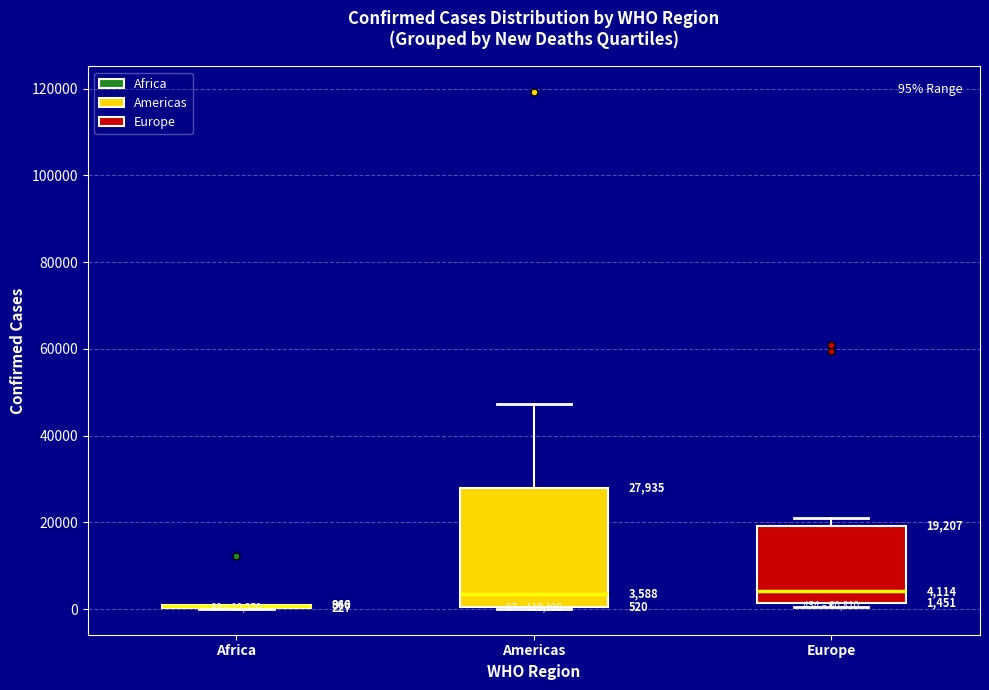

Comparing the boxes themselves (not the whiskers), which one is the tallest?

Americas